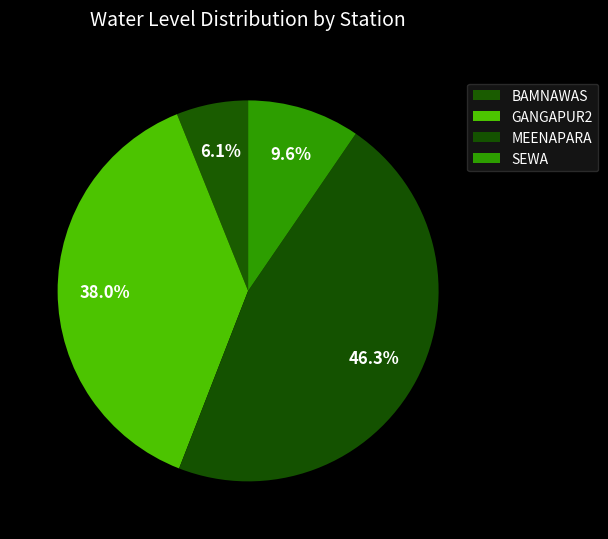

To the nearest percent, what is the combined percentage of MEENAPARA and BAMNAWAS?

52%